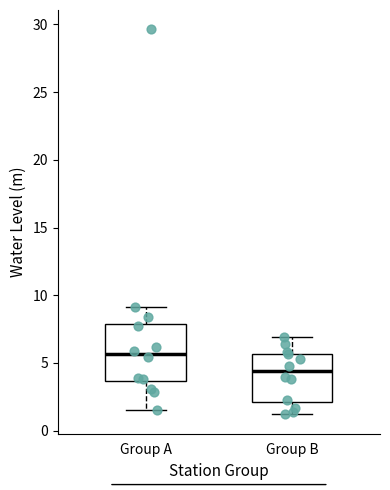

Which box is the tallest, from its lower edge to its upper edge?

Group A